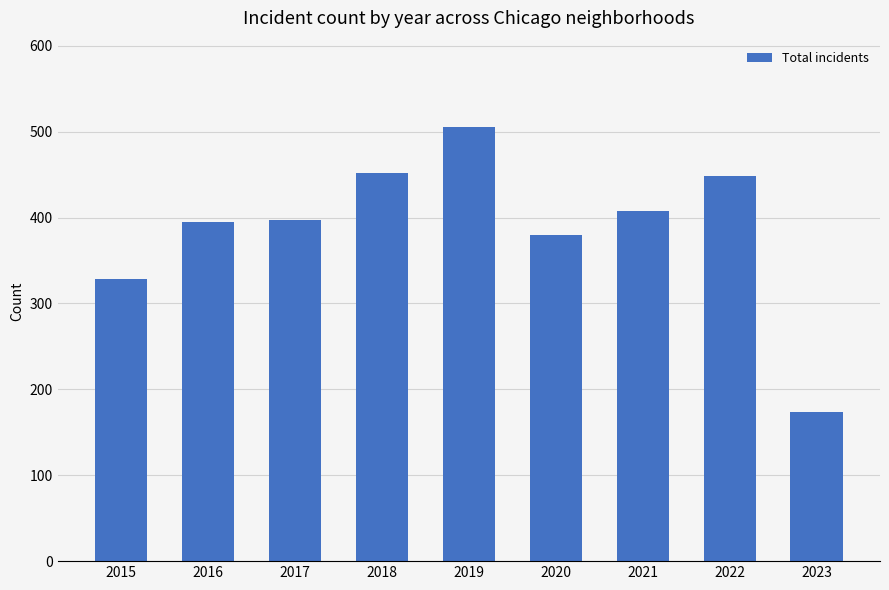

What is the average value?

388